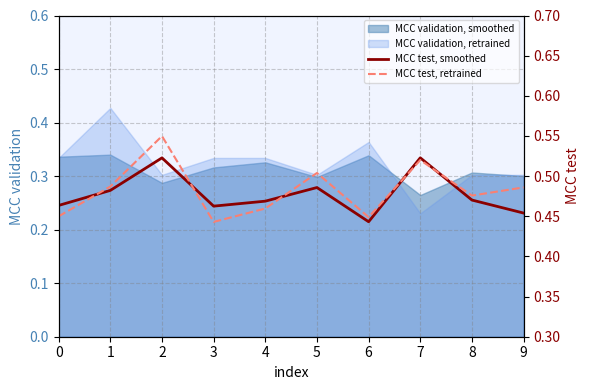

Does the chart have visible grid lines?

Yes